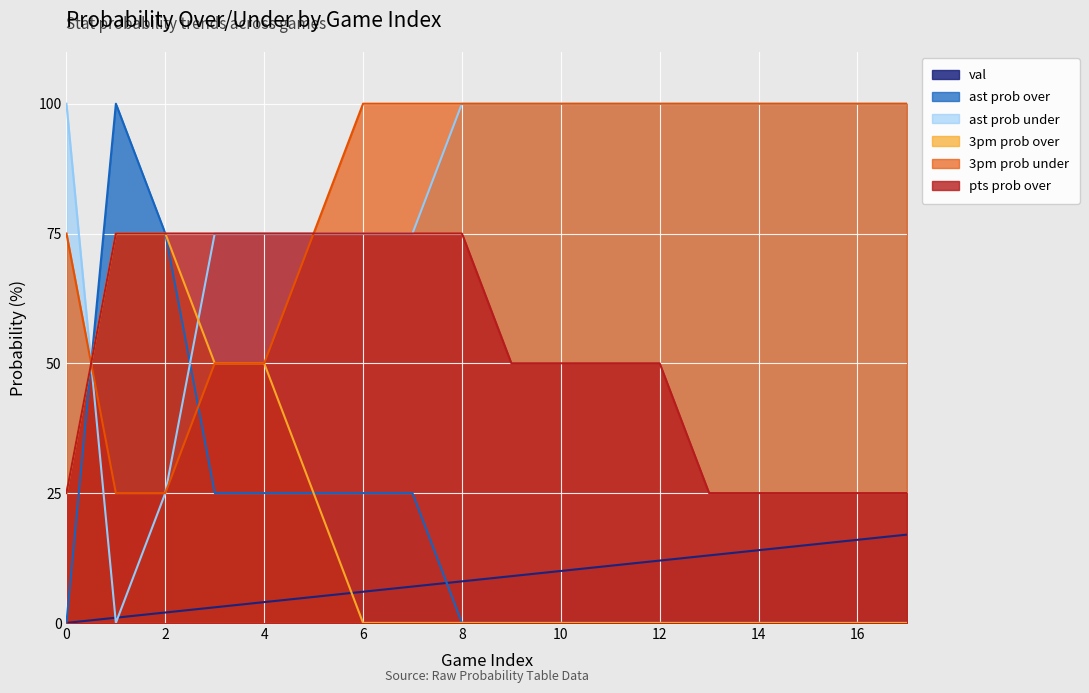

What is the total value across all series at 13?

238